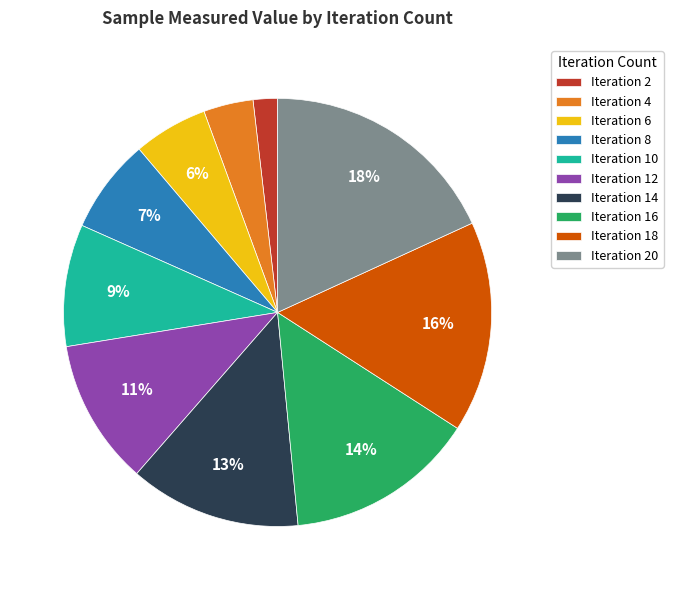

How many segments does this pie chart have?

10